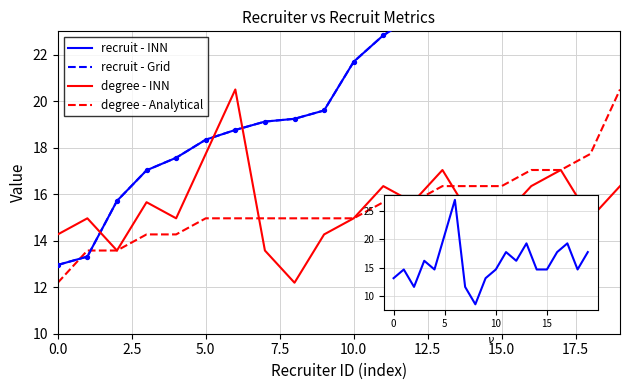

At which category is the sum across all series the highest?

19